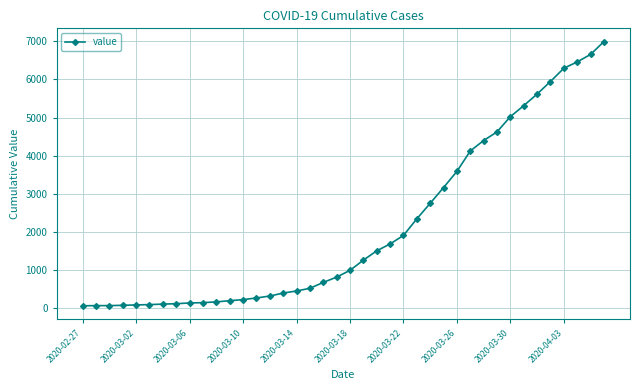

How many lines are shown in the chart?

1